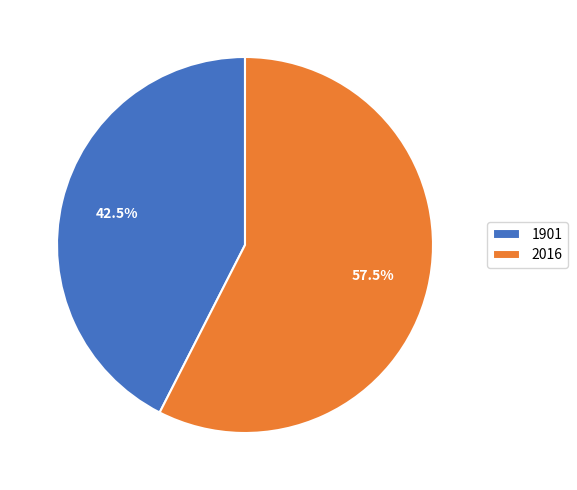

Do 2016 and 1901 together represent more than half of the pie?

Yes